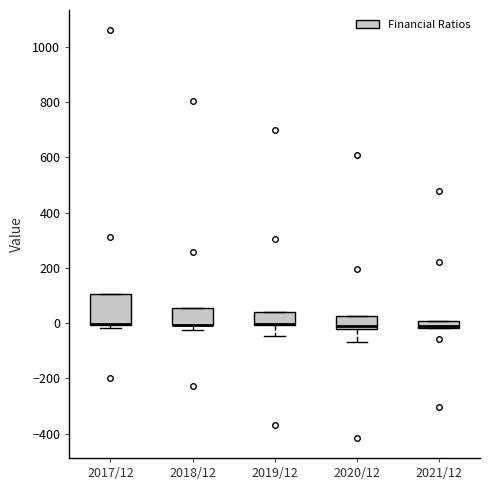

Where is the lower edge of the box for 2021/12 on the y-axis? The values are not printed on the chart, so give them approximately, as read against the axis.

-20